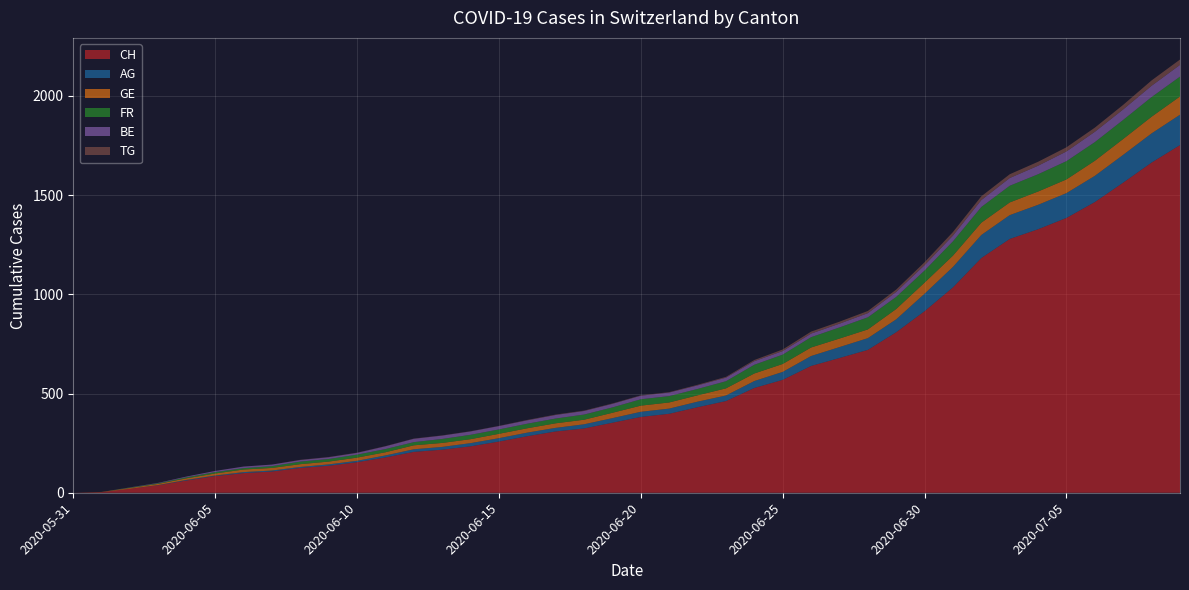

Reading right to left, extract all data points from this chart.

CH: 1752	1664	1563	1465	1385	1328	1279	1183	1035	915	809	720	679	639	569	528	462	431	398	382	353	324	309	285	258	234	217	206	178	154	136	125	107	99	84	62	38	20	3	0
AG: 153	147	140	132	125	123	120	116	103	88	65	59	55	50	40	35	28	28	26	26	23	21	18	18	17	16	14	13	10	7	7	5	5	5	3	3	1	0	0	0
GE: 92	84	80	76	69	67	64	62	57	56	52	44	43	43	40	38	36	32	31	31	27	23	23	22	22	20	20	20	16	16	14	14	13	13	10	8	6	4	1	0
FR: 100	99	96	94	92	87	84	79	72	61	61	61	56	52	47	44	36	32	32	32	27	26	24	23	22	22	20	16	16	15	13	13	9	7	7	5	3	2	0	0
BE: 59	57	53	52	49	43	39	35	29	27	25	21	19	18	18	18	18	18	18	18	18	18	18	17	17	17	17	17	14	9	9	8	8	8	6	4	2	1	0	0
TG: 27	27	23	21	21	20	19	19	18	15	12	11	10	10	8	6	4	3	2	2	2	2	2	2	1	1	1	1	1	1	1	1	0	0	0	0	0	0	0	0